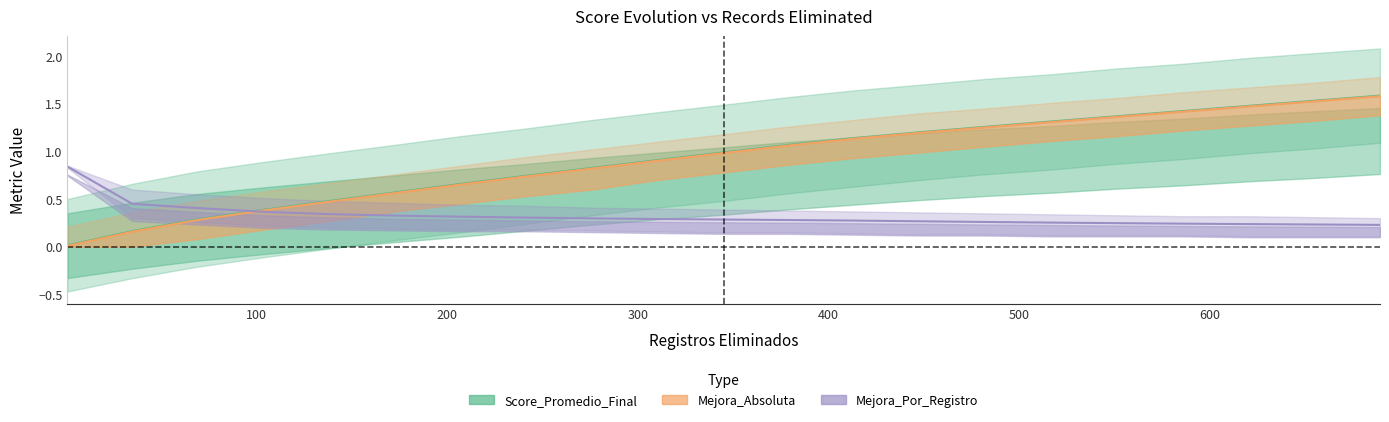

Reading left to right, extract all data points from this chart.

Score_Promedio_Final: 1=0.0	35=0.2	69=0.3	104=0.4	138=0.5	173=0.6	207=0.7	241=0.7	276=0.8	310=0.9	345=1.0	379=1.1	413=1.1	448=1.2	482=1.3	517=1.3	551=1.4	586=1.4	620=1.5	654=1.5	689=1.6
Mejora_Absoluta: 1=0.0	35=0.2	69=0.3	104=0.4	138=0.5	173=0.6	207=0.7	241=0.7	276=0.8	310=0.9	345=1.0	379=1.1	413=1.1	448=1.2	482=1.3	517=1.3	551=1.4	586=1.4	620=1.5	654=1.5	689=1.6
Mejora_Por_Registro: 1=0.8	35=0.5	69=0.4	104=0.4	138=0.3	173=0.3	207=0.3	241=0.3	276=0.3	310=0.3	345=0.3	379=0.3	413=0.3	448=0.3	482=0.3	517=0.3	551=0.2	586=0.2	620=0.2	654=0.2	689=0.2